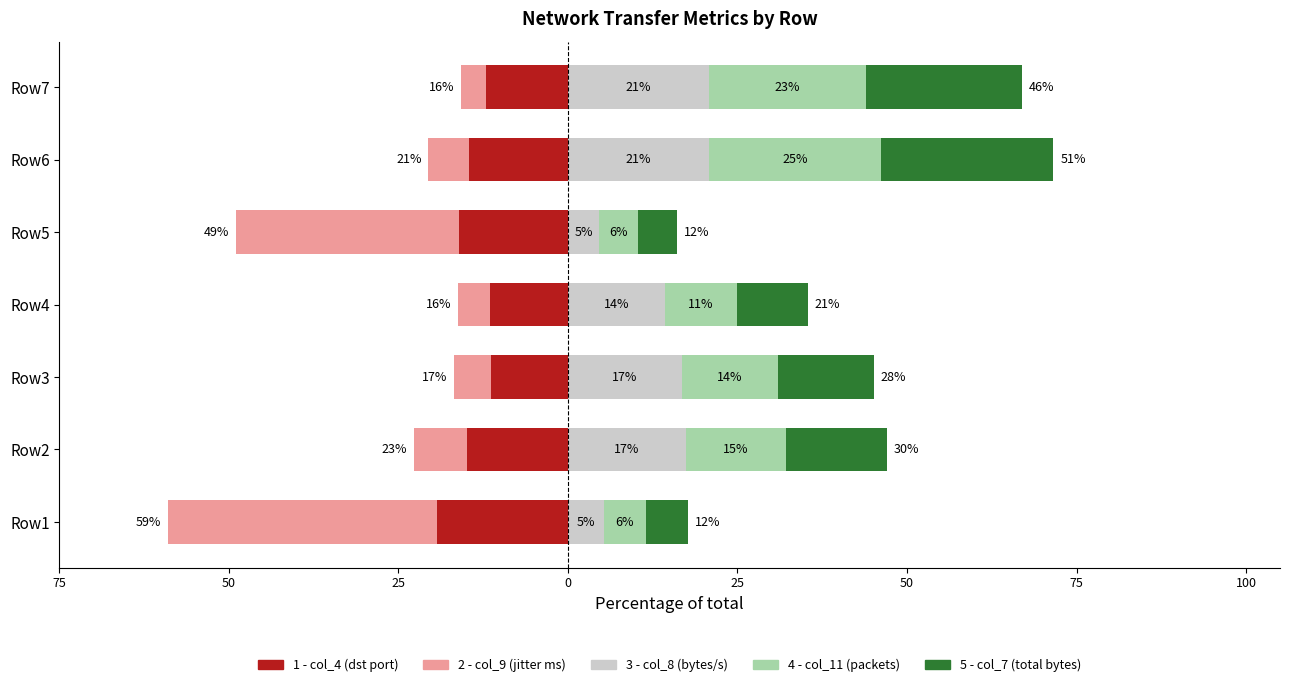

Is the value of col_4 (port dst) at 25 greater than the value of col_11 (packets) at 50?

No